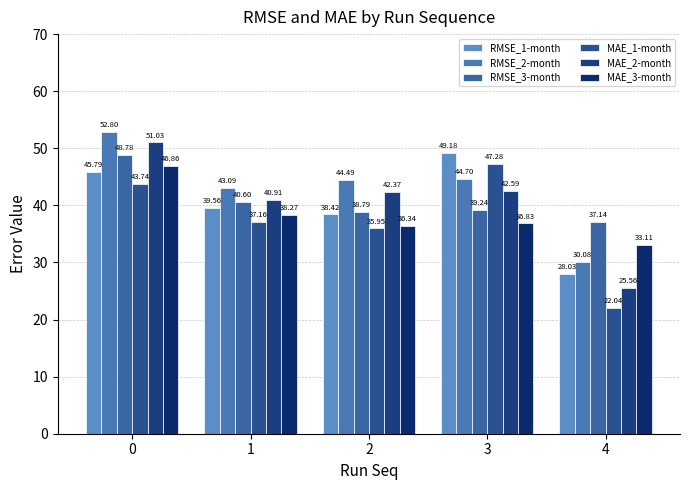

Is the value of MAE_3-month at 4 greater than the value of MAE_1-month at 3?

No